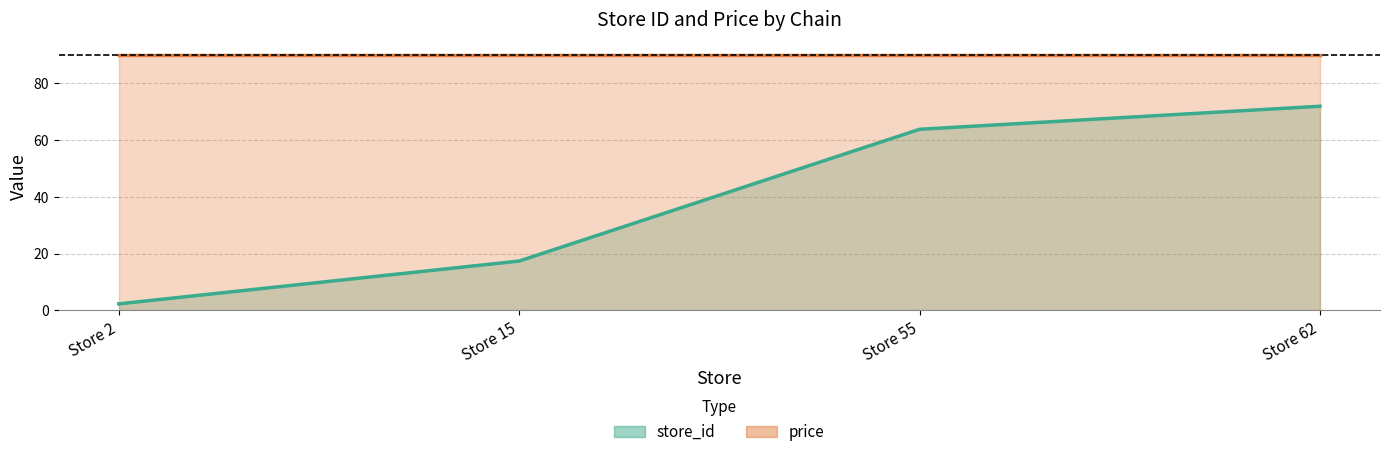

Reading left to right, extract all data points from this chart.

store_id (line): Store 2=2.3	Store 15=17.4	Store 55=63.8	Store 62=71.9
price (line): Store 2=89.9	Store 15=89.9	Store 55=89.9	Store 62=89.9